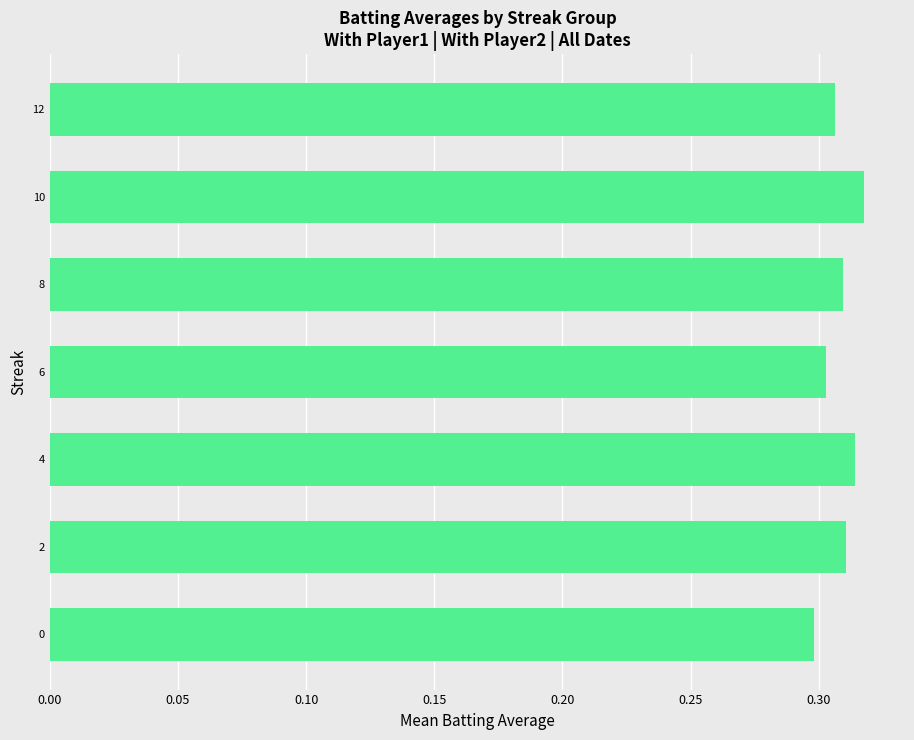

Count the values in the range 0 to 1.

7